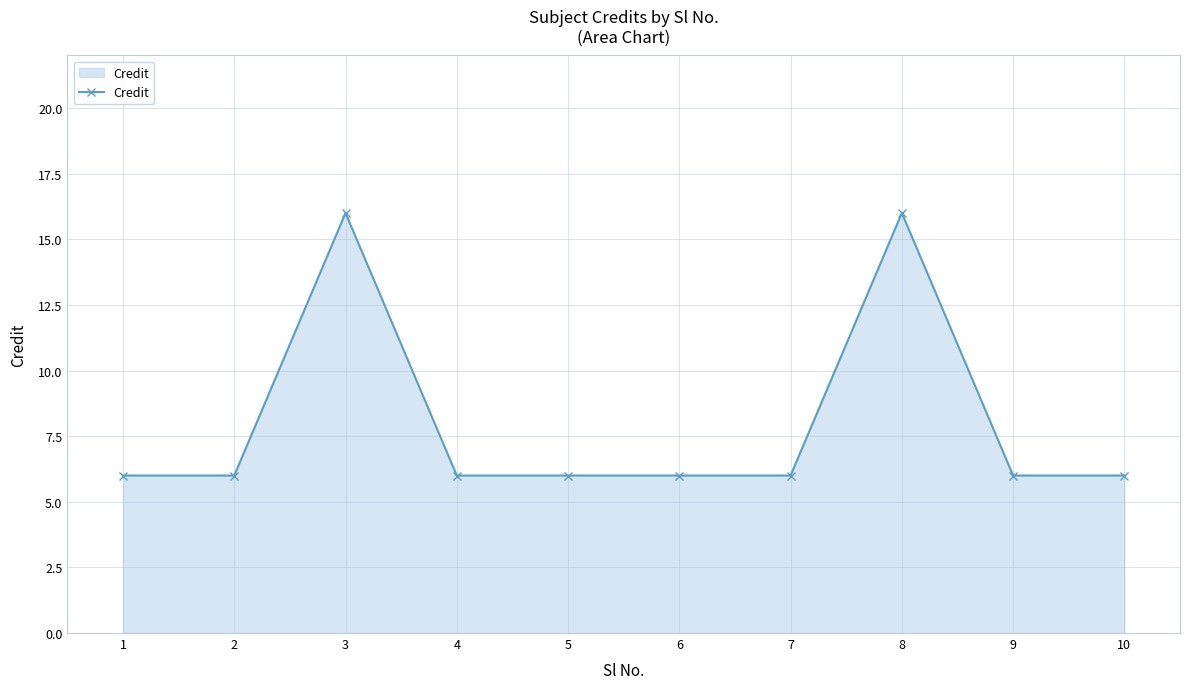

What is the value of the 5th point from the left?

6